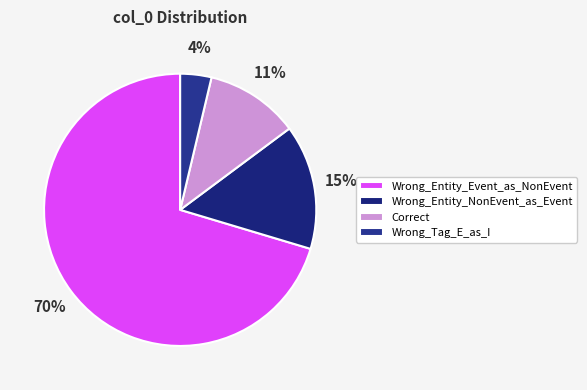

Count the number of slices in the pie.

4